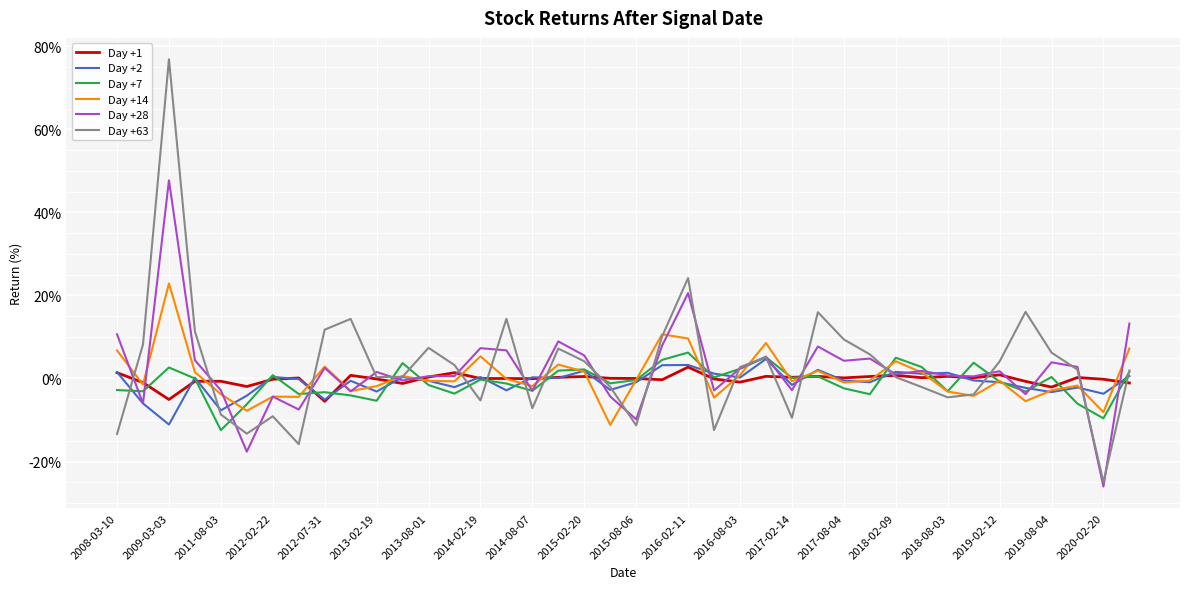

What is the minimum value shown in the chart?

-26.0